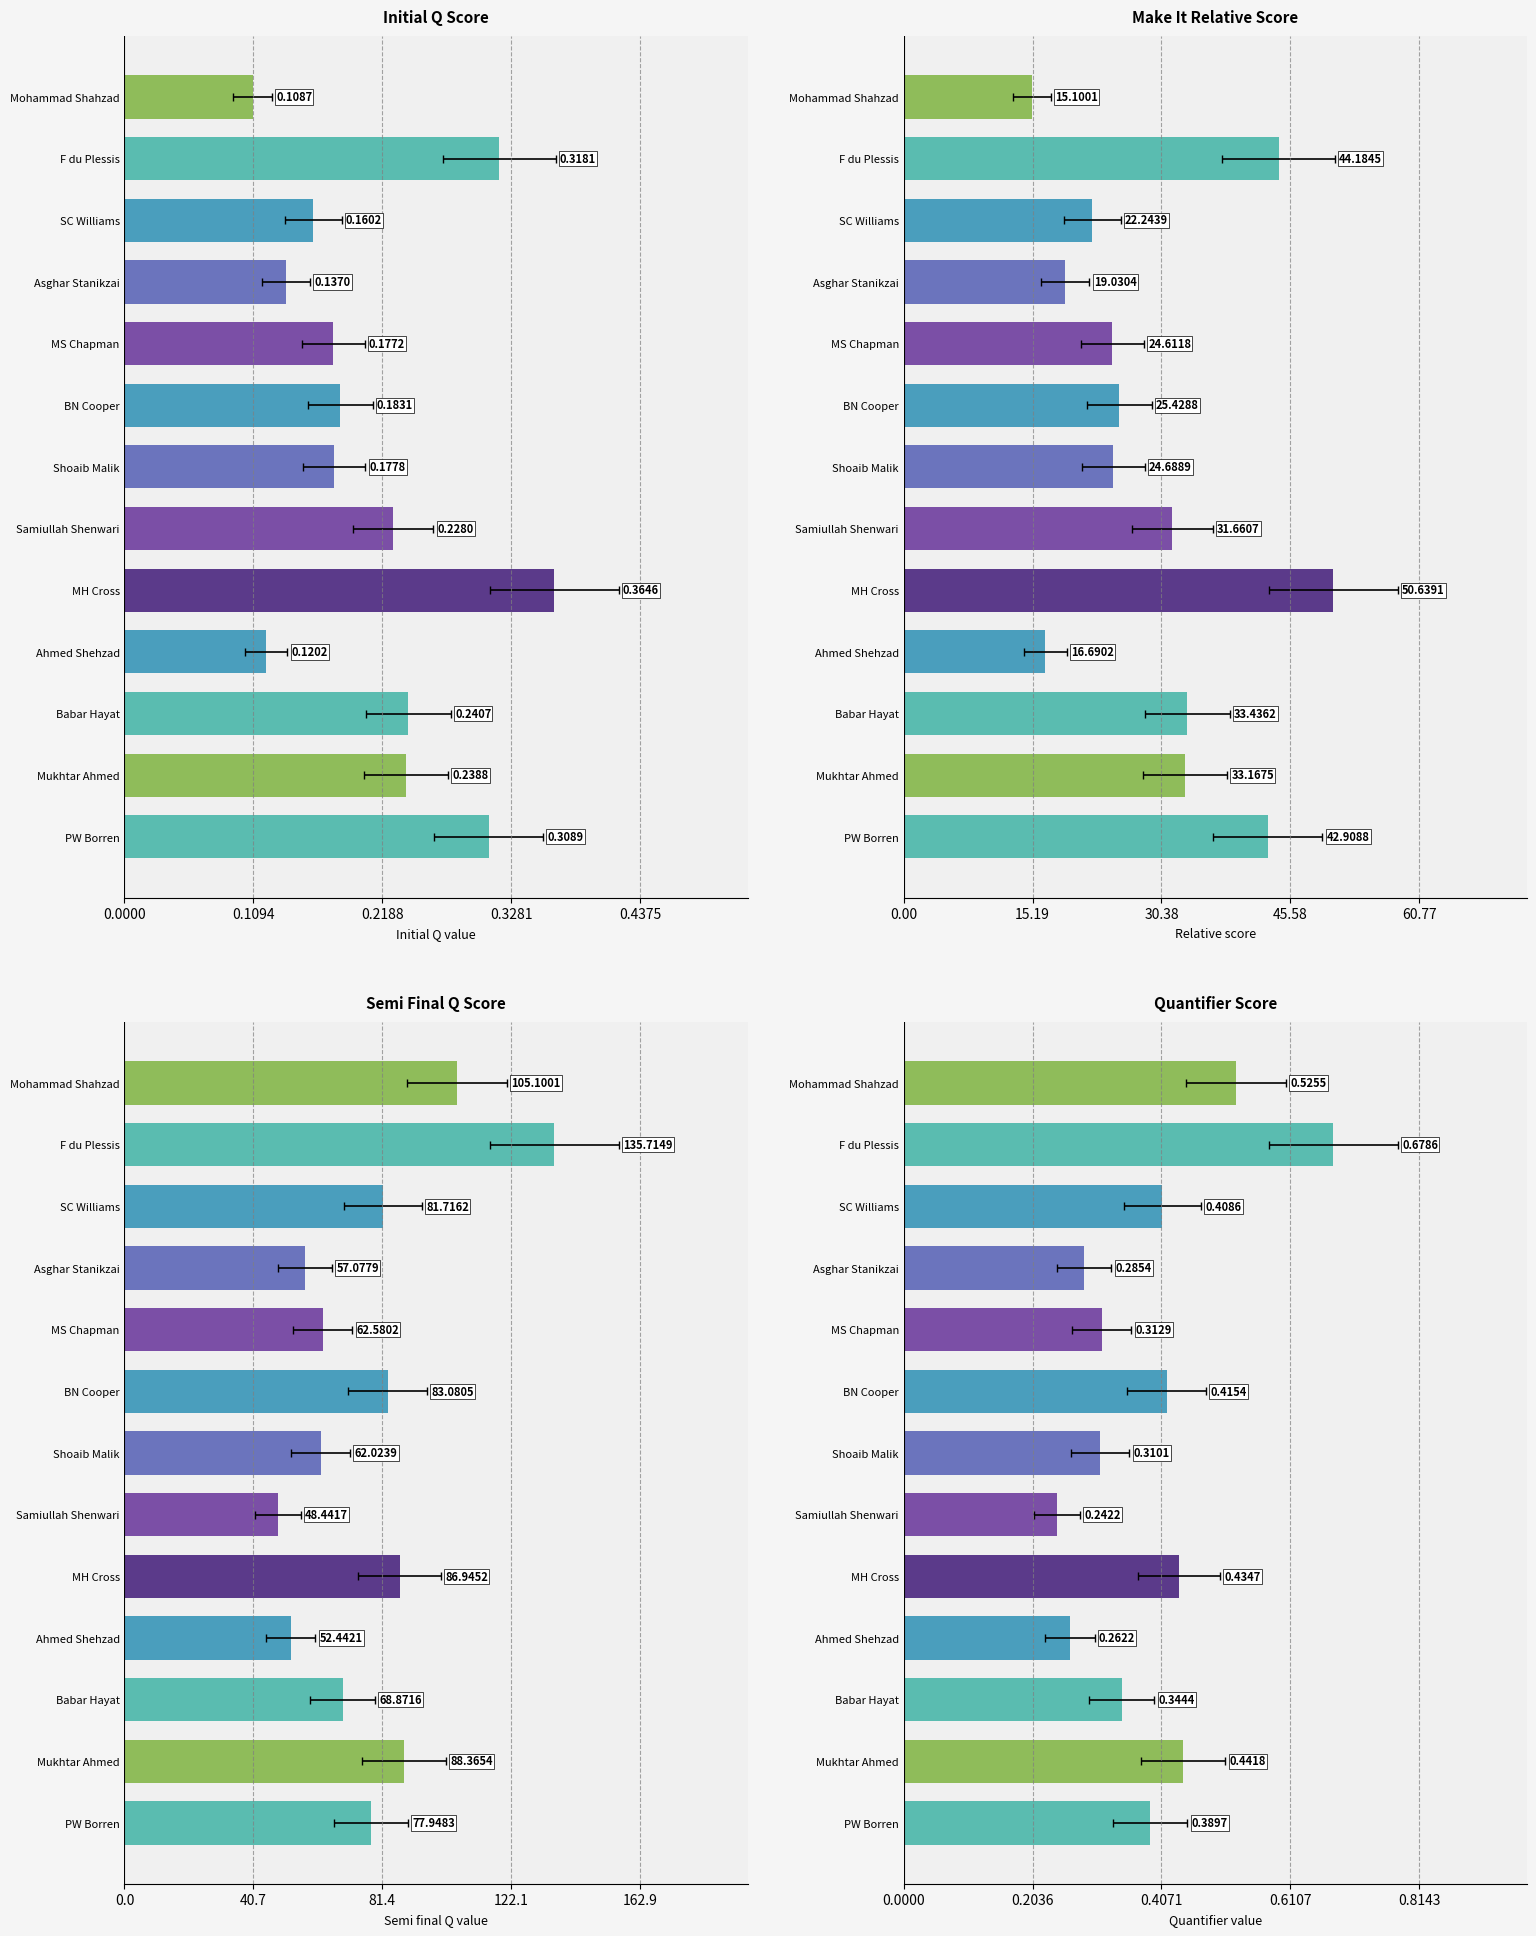

Is it true that Initial_Q equals 0.1 at Samiullah Shenwari?

False